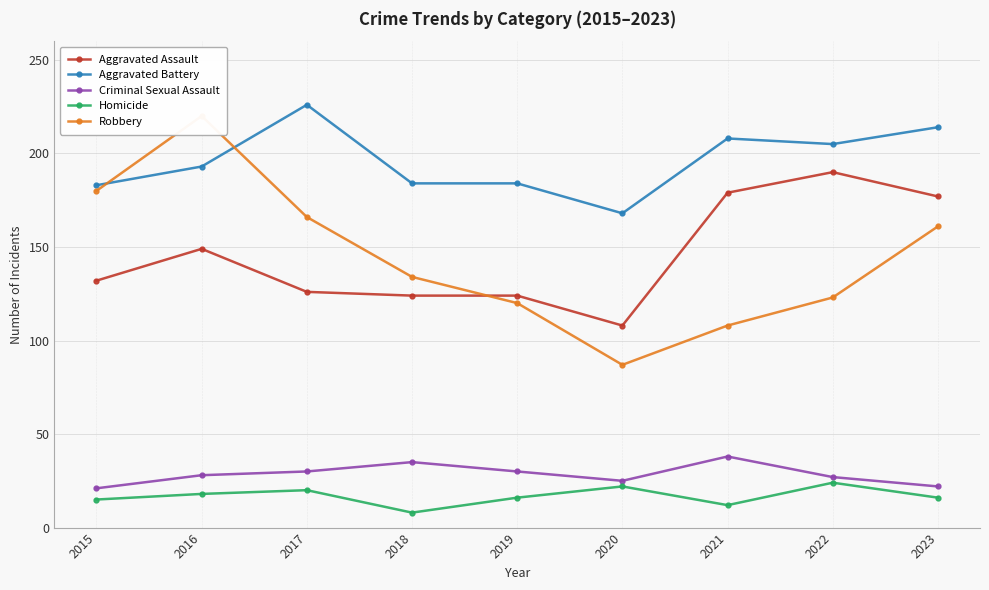

True or false: Homicide and Criminal Sexual Assault intersect in this chart.

False